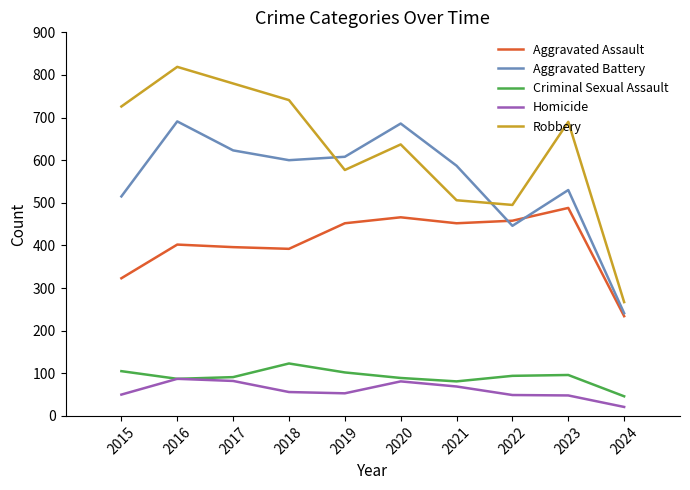

What is the difference between the highest and lowest values at 2022?

446